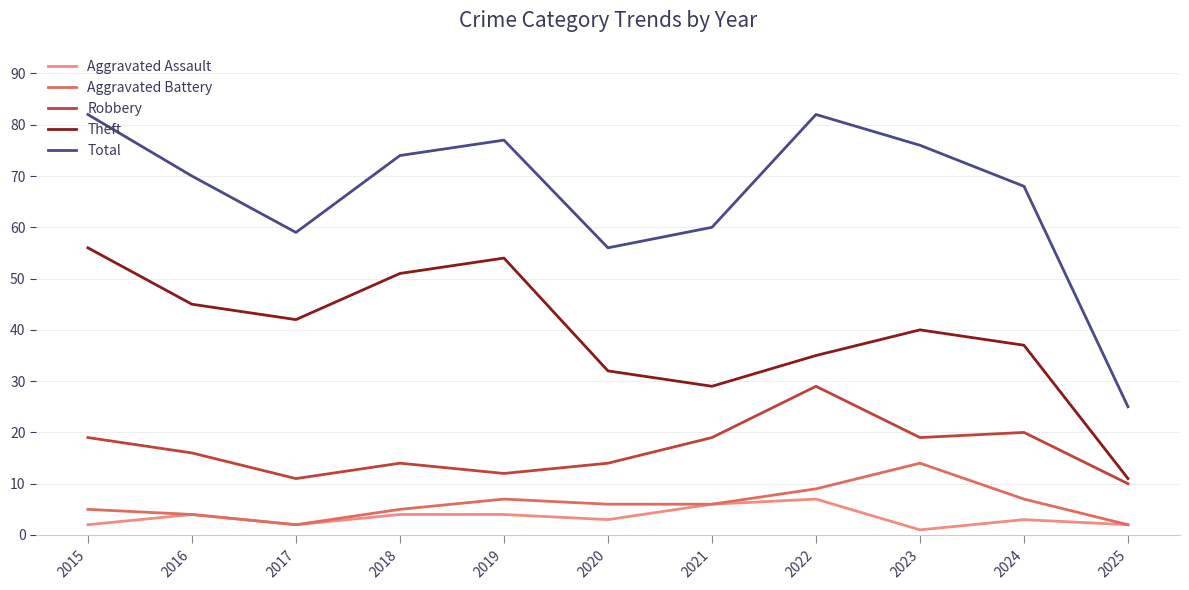

What is the average value of the Aggravated Battery series?

6